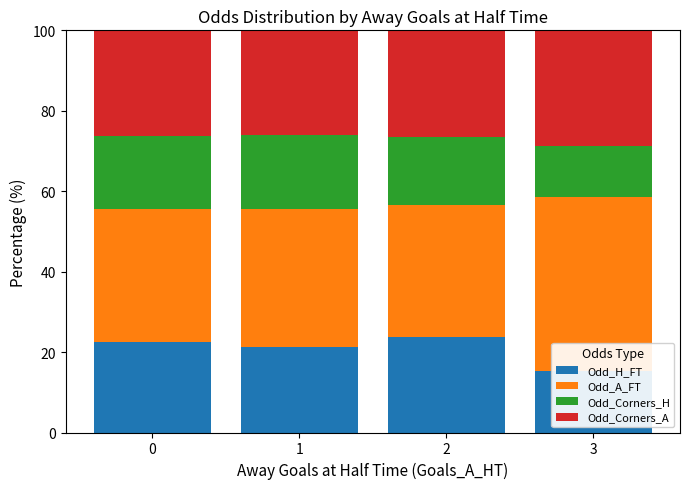

Reading left to right, list all the values displayed in this chart.

Odd_H_FT: 0=22.5	1=21.3	2=23.6	3=15.4
Odd_A_FT: 0=33.0	1=34.3	2=32.9	3=43.2
Odd_Corners_H: 0=18.2	1=18.4	2=16.9	3=12.7
Odd_Corners_A: 0=26.3	1=26.1	2=26.5	3=28.7